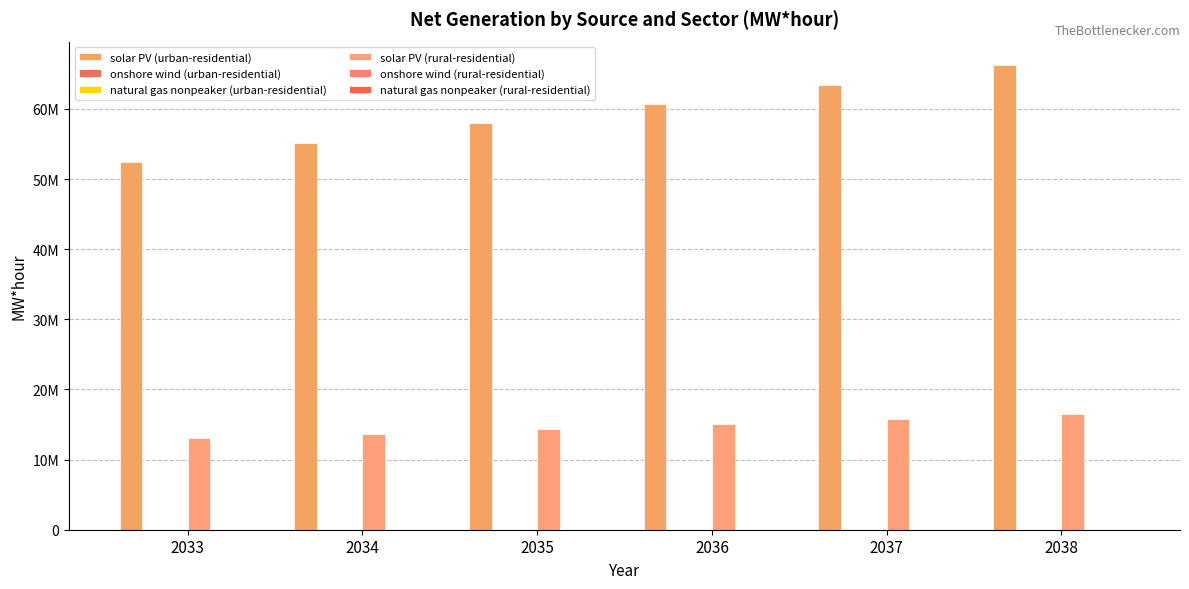

Does the chart contain stacked bars?

No